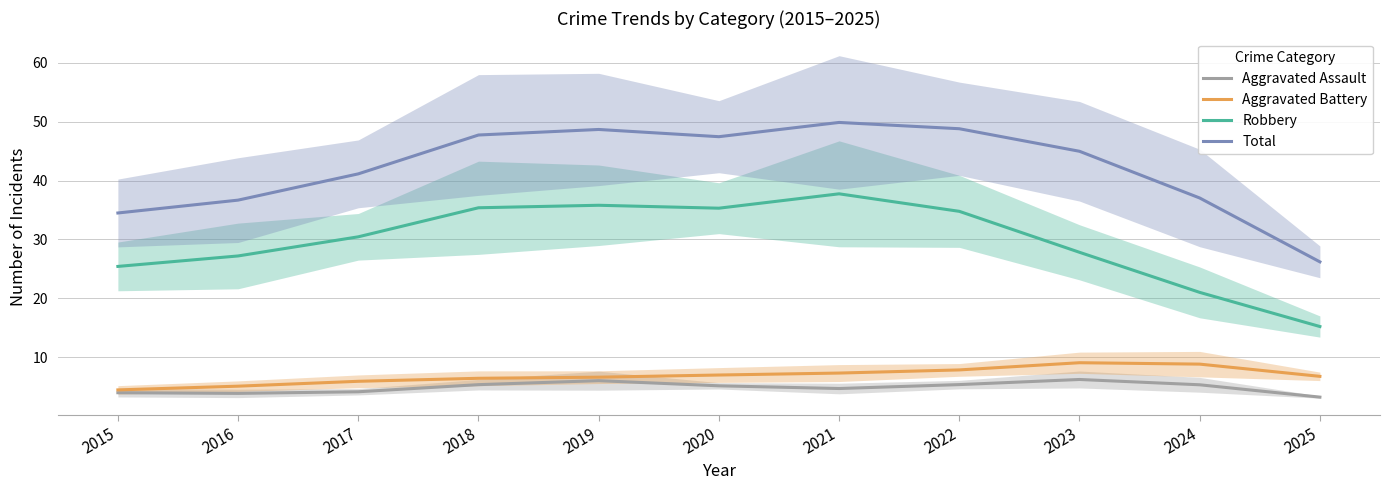

Count the number of categories in the chart.

11